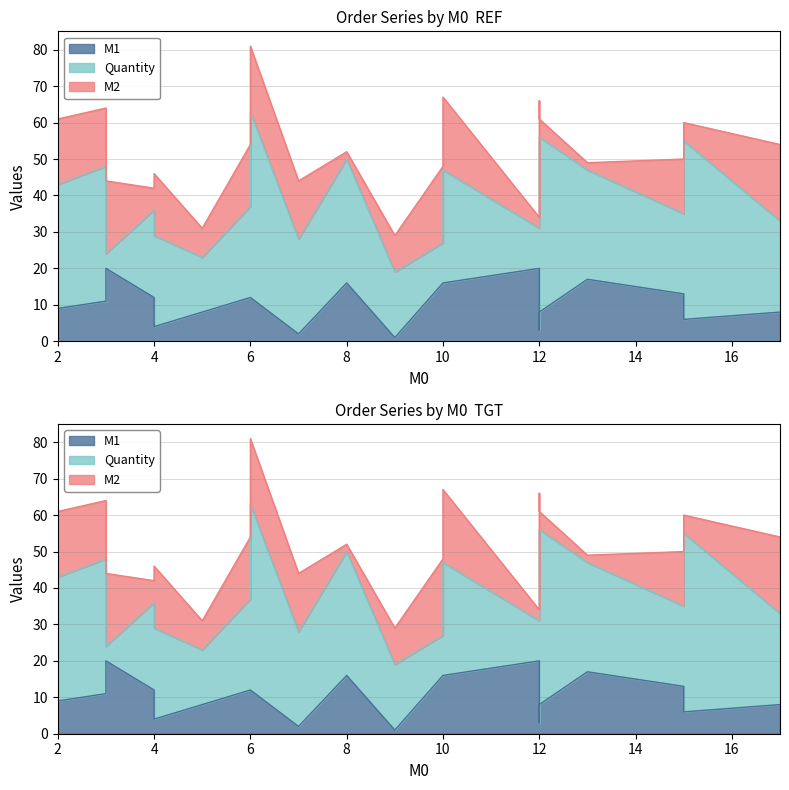

What is the smallest value displayed?

1